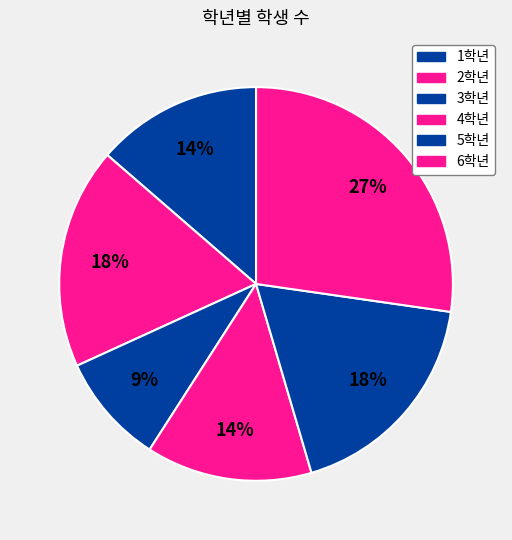

Rank the categories by value from lowest to highest.

3학년, 1학년, 4학년, 2학년, 5학년, 6학년